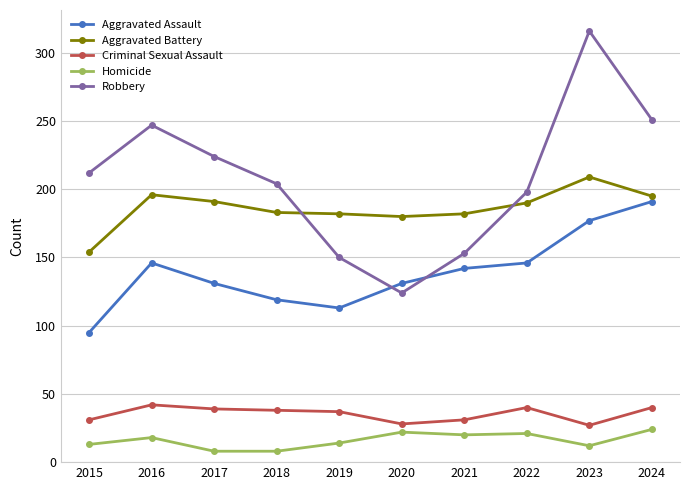

Which series has the largest total across all categories?

Robbery